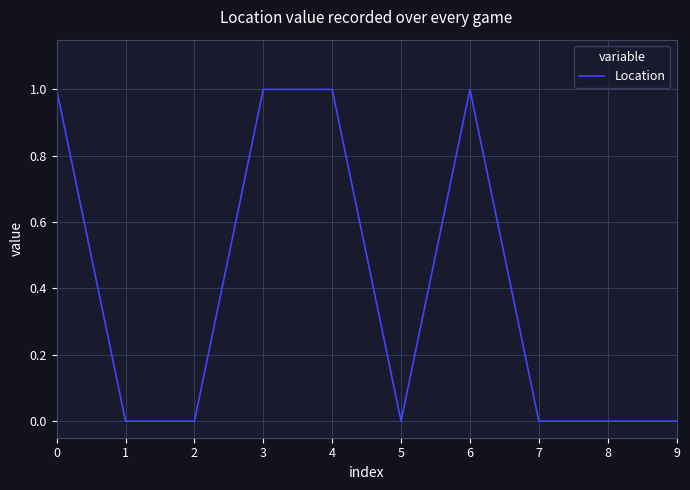

True or false: the data shows 2 at 3.

False